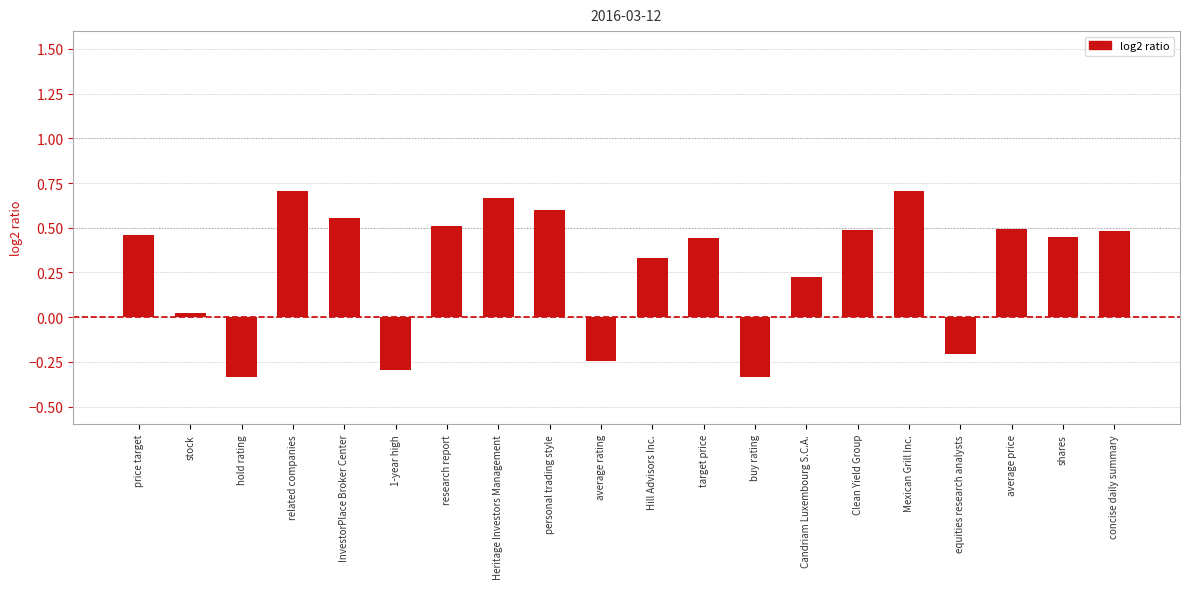

The value at InvestorPlace Broker Center is 0.6. True or false?

True